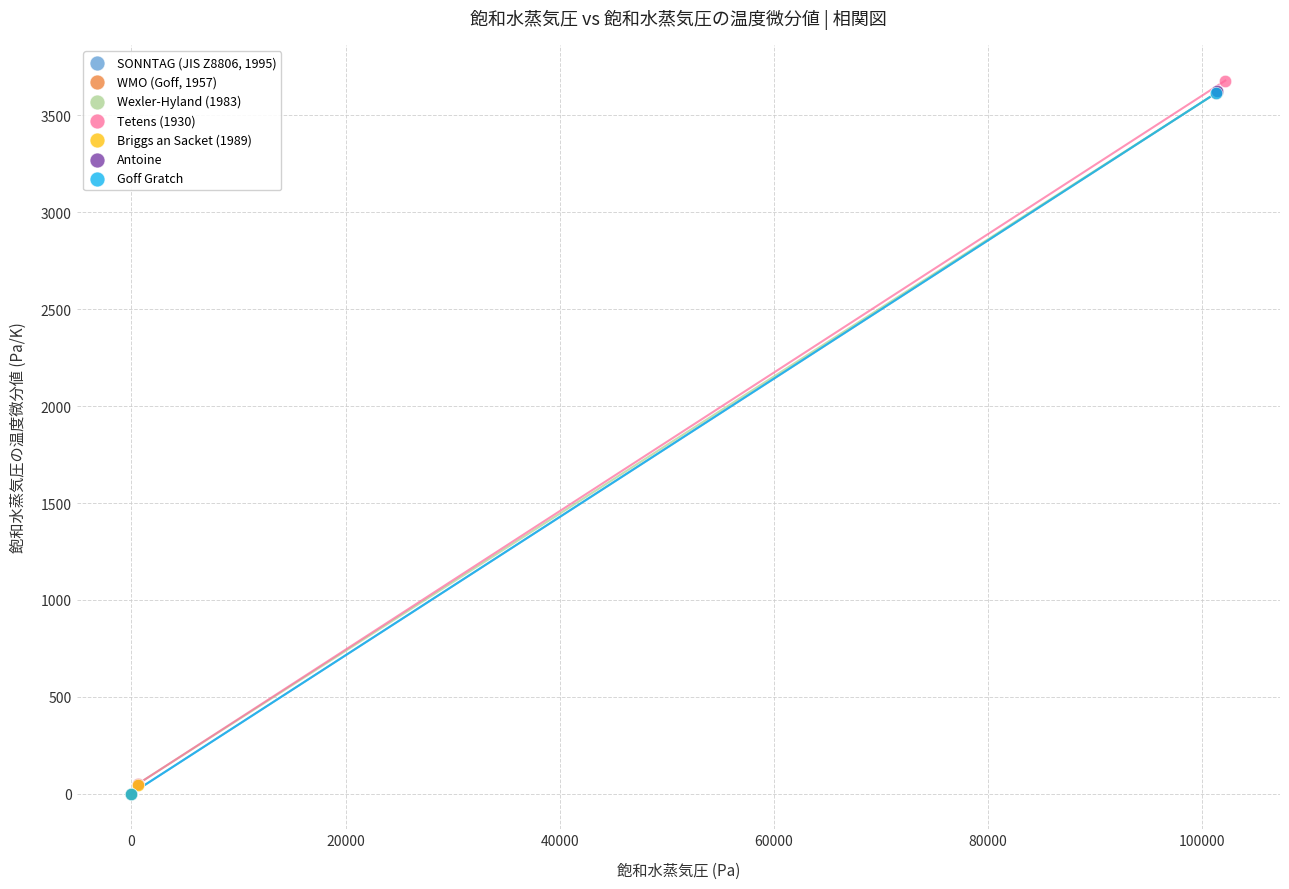

What are all the series names shown in the legend?

SONNTAG (JIS Z8806, 1995), WMO (Goff, 1957), Wexler-Hyland (1983), Tetens (1930), Briggs an Sacket (1989), Antoine, Goff Gratch